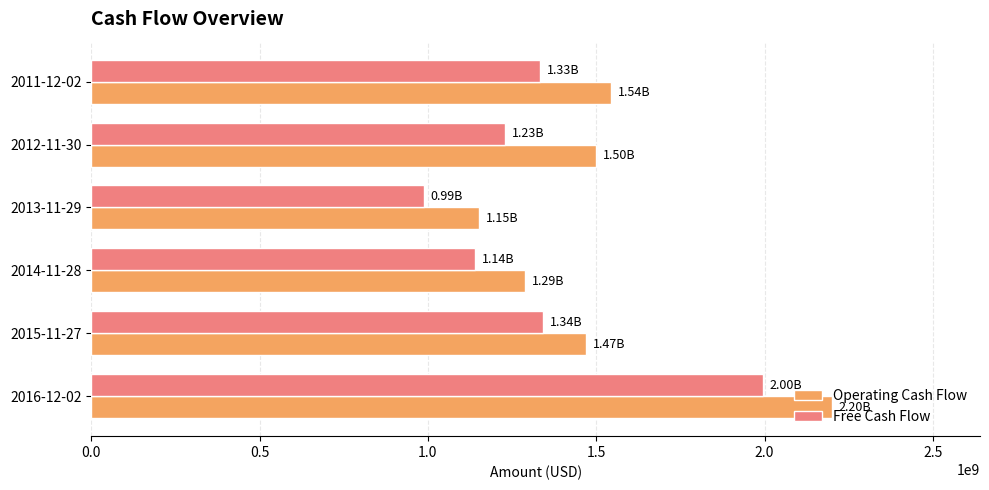

Where is Free Cash Flow nearest to the value 1491755500?

2015-11-27